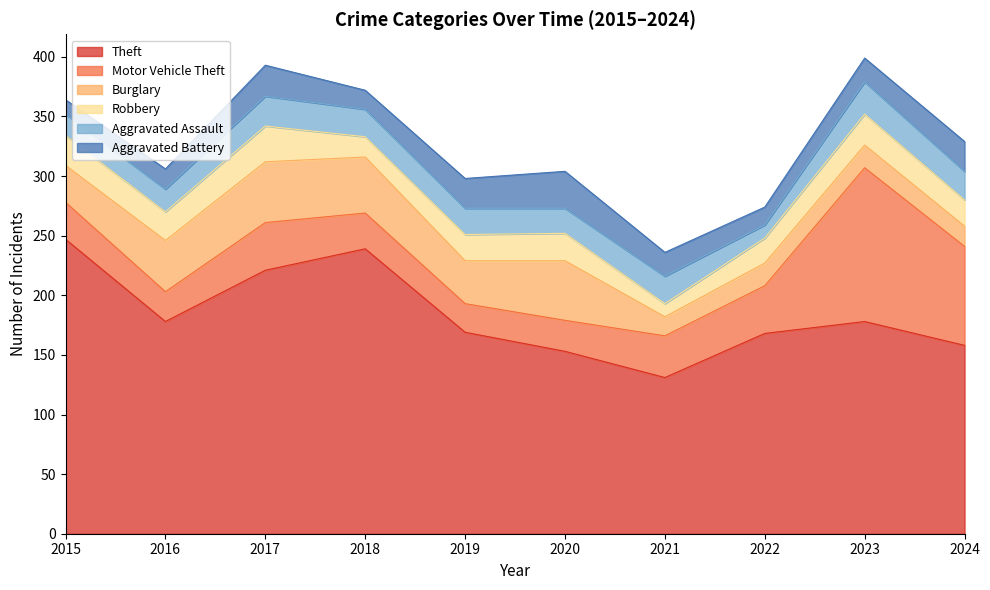

What is the difference between the maximum and minimum values in the Aggravated Battery series?

19